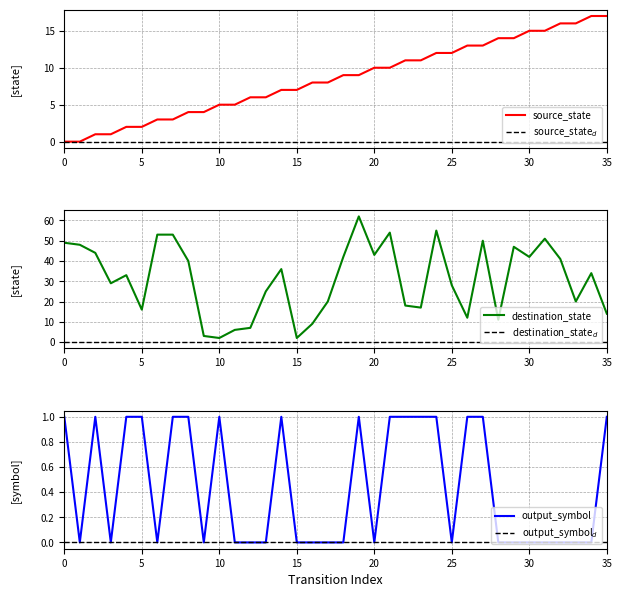

What is the highest value of the source_state series?

17